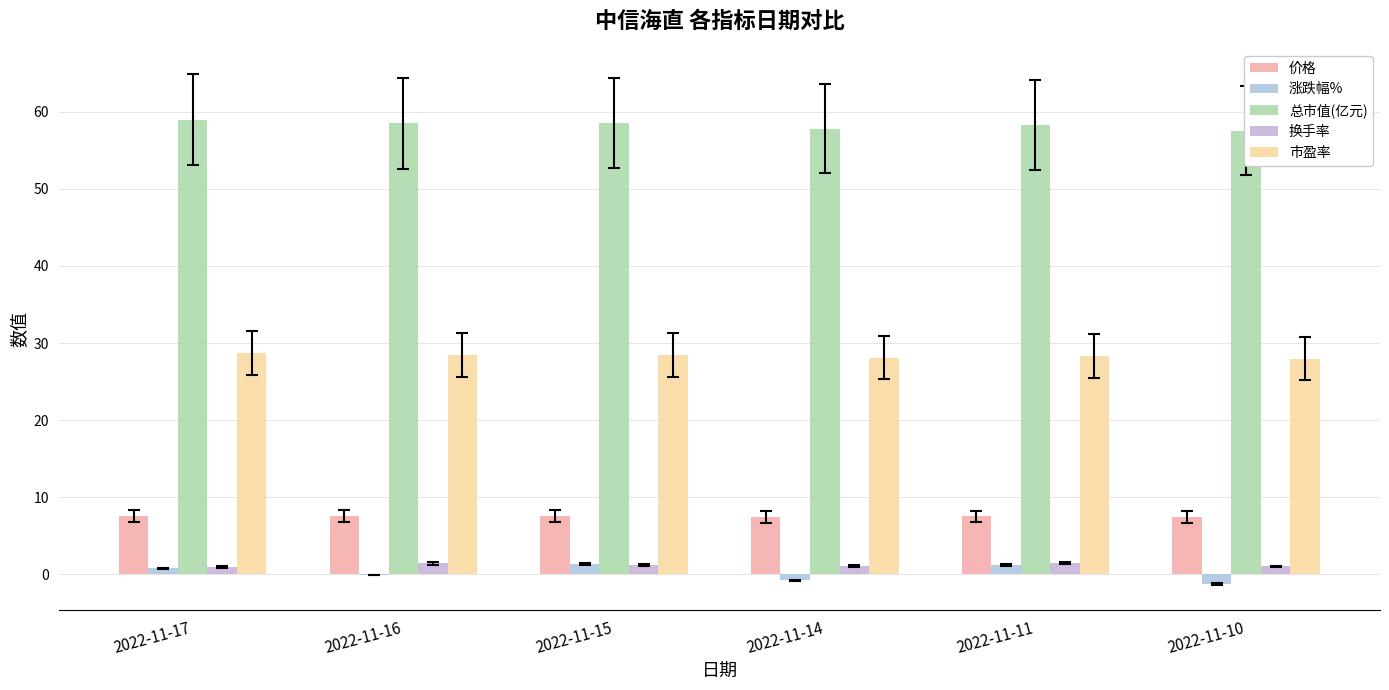

At which label does 总市值(亿元) reach its minimum?

2022-11-10